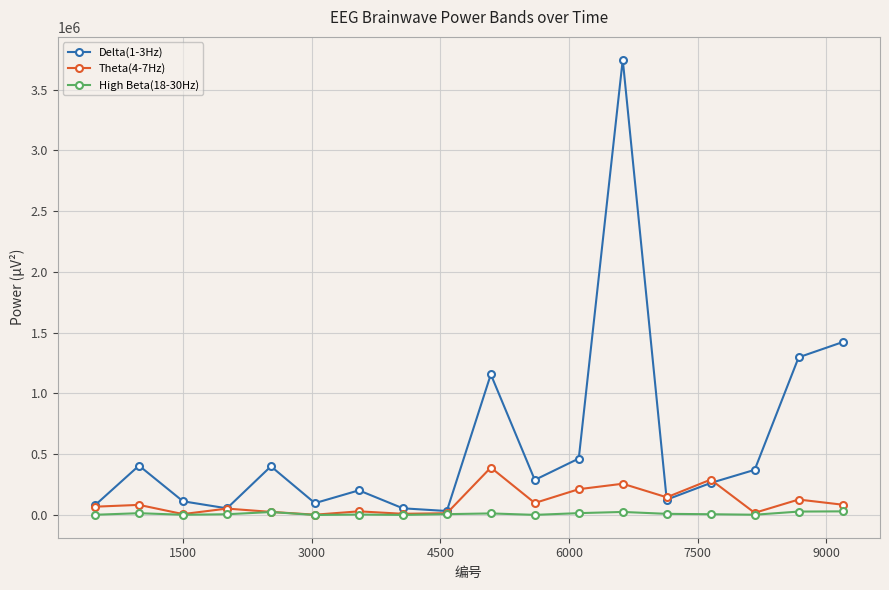

What are all the series names shown in the legend?

Delta(1-3Hz), Theta(4-7Hz), High Beta(18-30Hz)